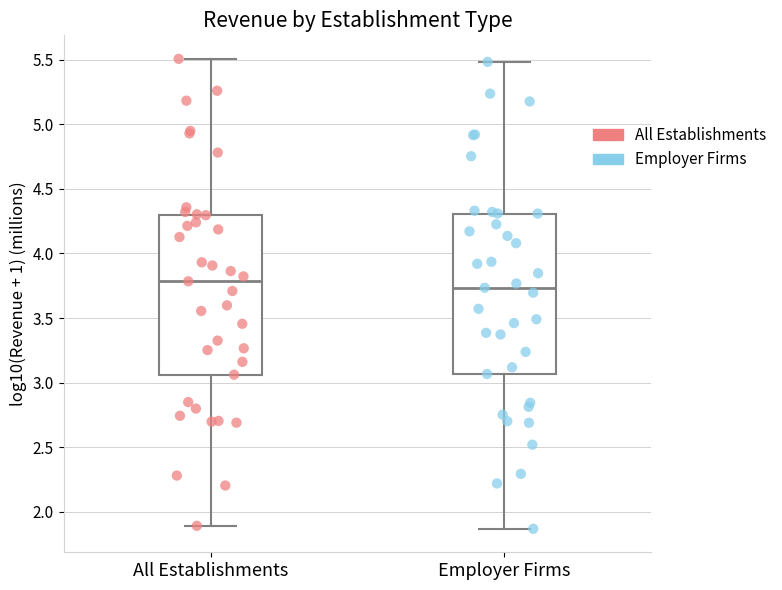

Reading left to right, transcribe this box plot: for each box, give where its median line is, the range the box spans, and where its two whiskers end, as read against the y-axis. The values are not printed on the chart, so give them approximately, as read against the axis.

All Establishments: median 3.80, box 3.05 to 4.30, whiskers 1.90 to 5.50
Employer Firms: median 3.75, box 3.05 to 4.30, whiskers 1.85 to 5.50